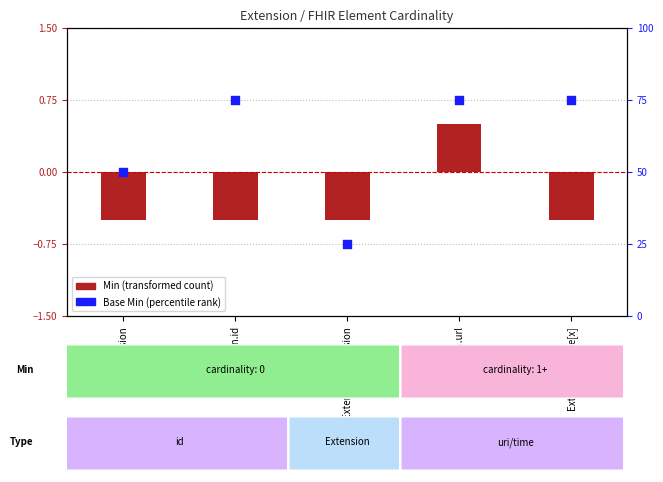

At how many categories does at least one series exceed 2?

5